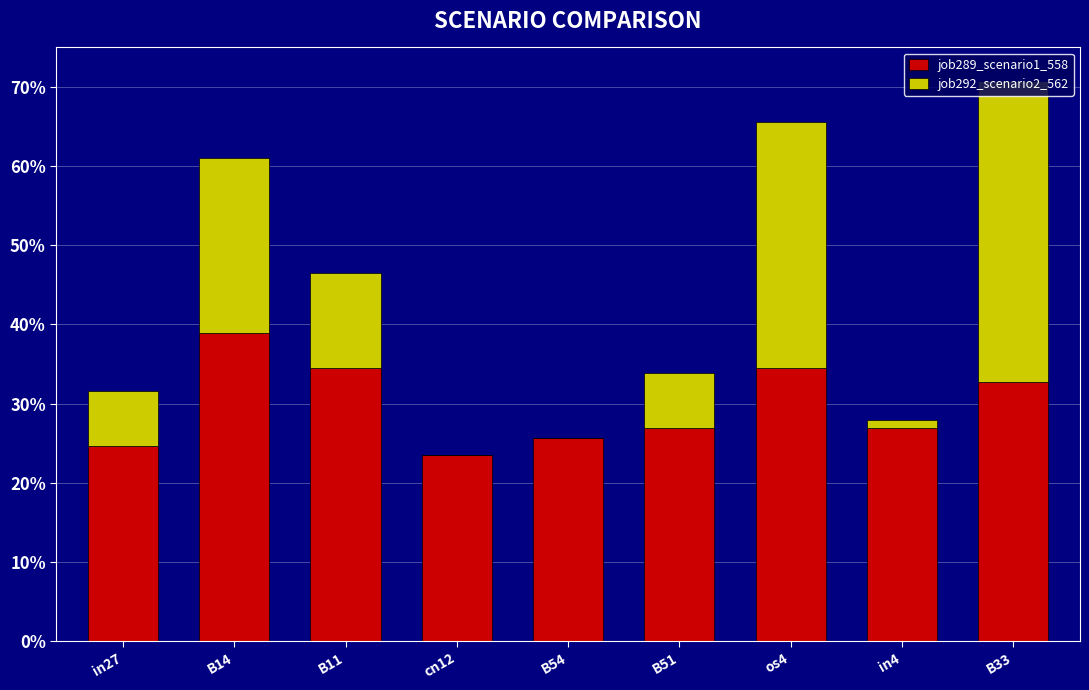

Are the bars horizontal?

No